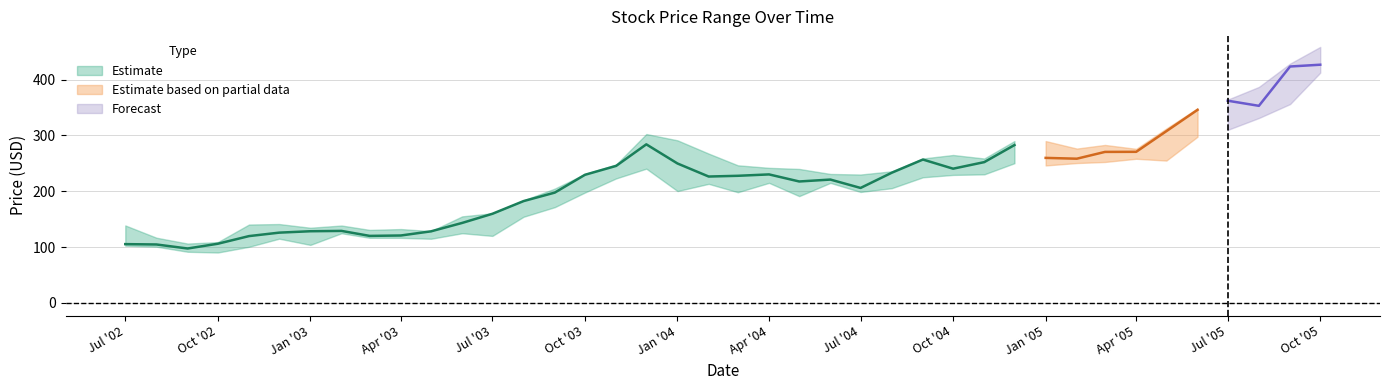

True or false: High and Low cross at least once.

False